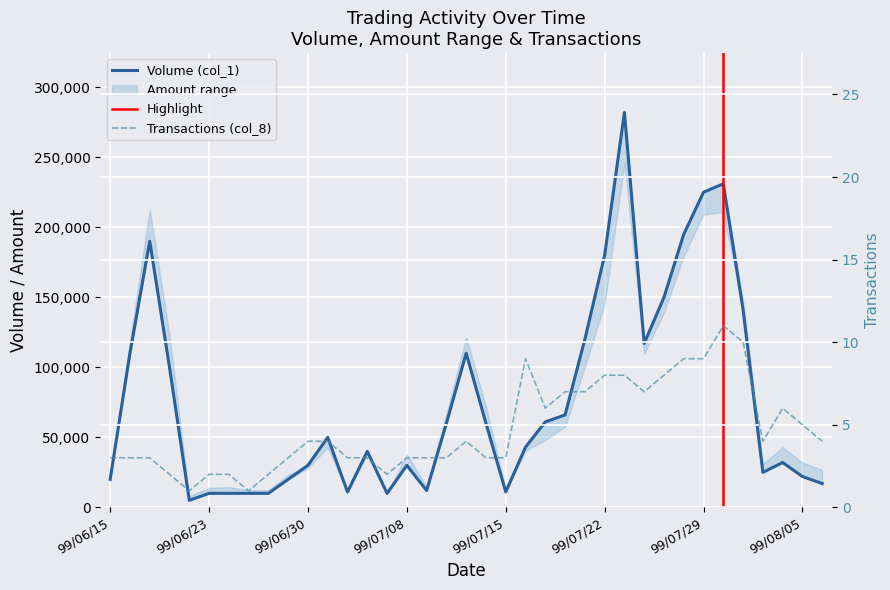

Reading left to right, what are all the values shown in this chart?

Volume (col_1): 99/06/15=20000	99/06/17=110000	99/06/18=190000	99/06/21=100000	99/06/22=5000	99/06/23=10000	99/06/24=10000	99/06/25=10000	99/06/28=10000	99/06/29=20000	99/06/30=30000	99/07/01=50000	99/07/02=11000	99/07/05=40000	99/07/06=10000	99/07/08=30000	99/07/09=12000	99/07/12=60000	99/07/13=110000	99/07/14=60000	99/07/15=11000	99/07/16=43000	99/07/19=61000	99/07/20=66000	99/07/21=120000	99/07/22=180000	99/07/23=282000	99/07/26=117000	99/07/27=150000	99/07/28=195000	99/07/29=225000	99/07/30=231000	99/08/02=141000	99/08/03=25000	99/08/04=32000	99/08/05=22000	99/08/06=17000
Transactions (col_8): 99/06/15=3	99/06/17=3	99/06/18=3	99/06/21=2	99/06/22=1	99/06/23=2	99/06/24=2	99/06/25=1	99/06/28=2	99/06/29=3	99/06/30=4	99/07/01=4	99/07/02=3	99/07/05=3	99/07/06=2	99/07/08=3	99/07/09=3	99/07/12=3	99/07/13=4	99/07/14=3	99/07/15=3	99/07/16=9	99/07/19=6	99/07/20=7	99/07/21=7	99/07/22=8	99/07/23=8	99/07/26=7	99/07/27=8	99/07/28=9	99/07/29=9	99/07/30=11	99/08/02=10	99/08/03=4	99/08/04=6	99/08/05=5	99/08/06=4